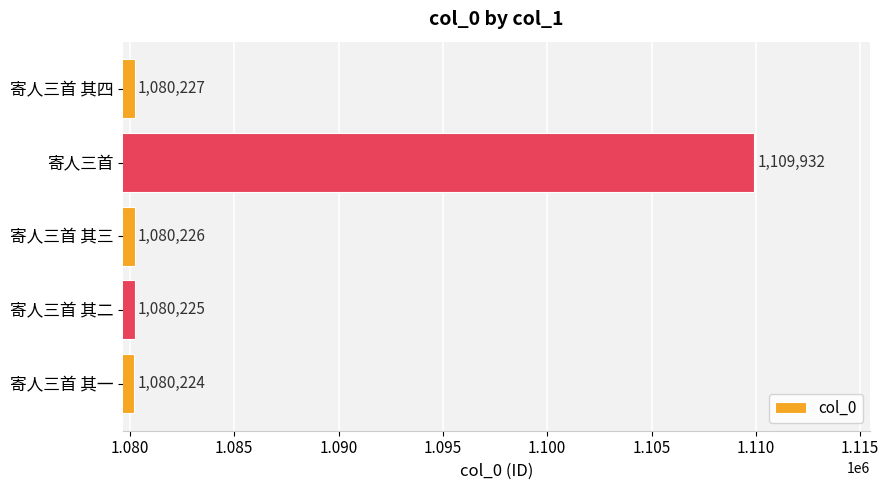

Which label corresponds to the largest value in the chart?

寄人三首